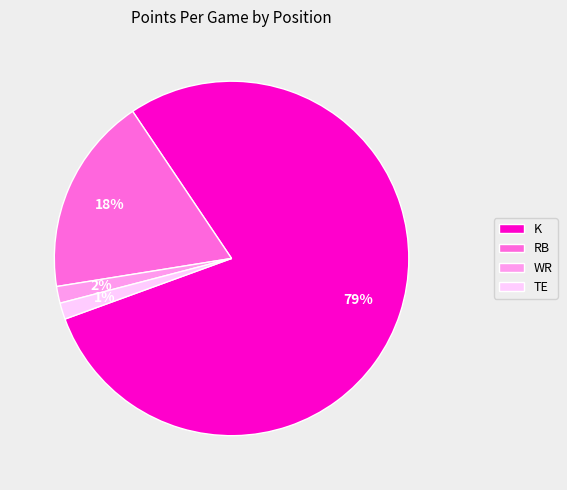

Is the sum of TE and WR greater than half?

No